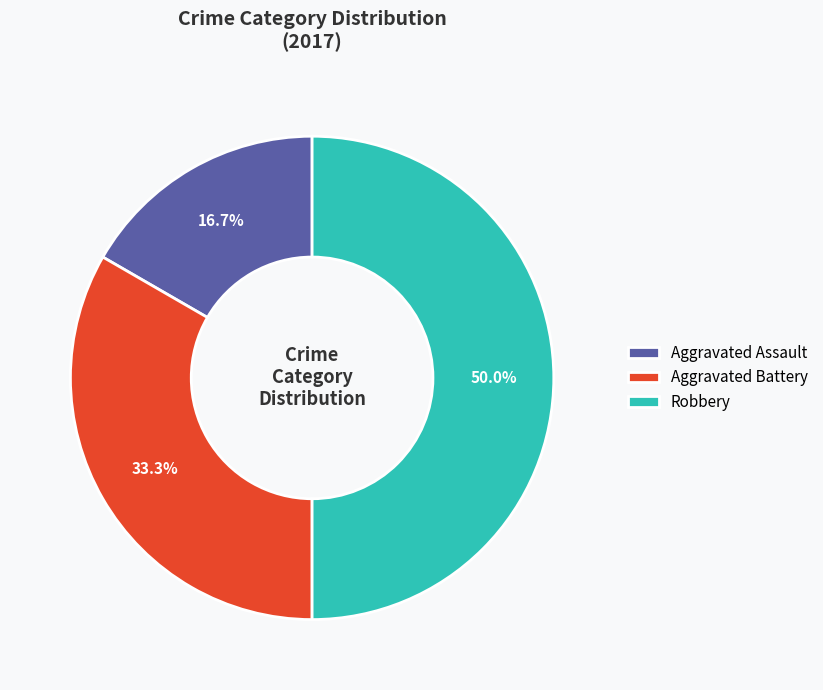

Rank the categories by value from lowest to highest.

Aggravated Assault, Aggravated Battery, Robbery